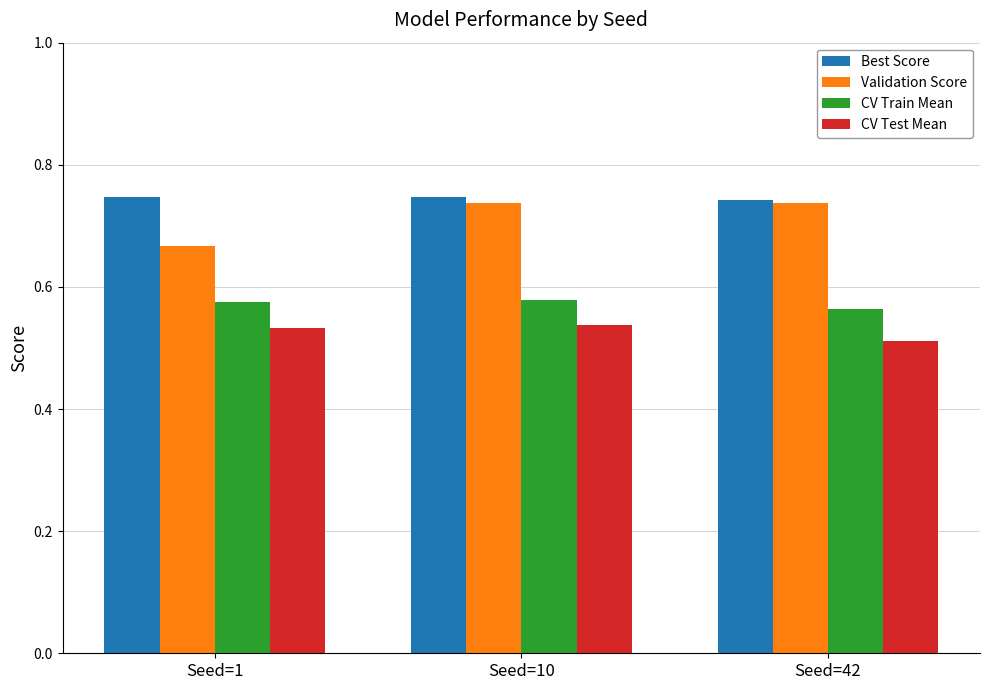

How many CV Test Mean values are between 0 and 1?

3